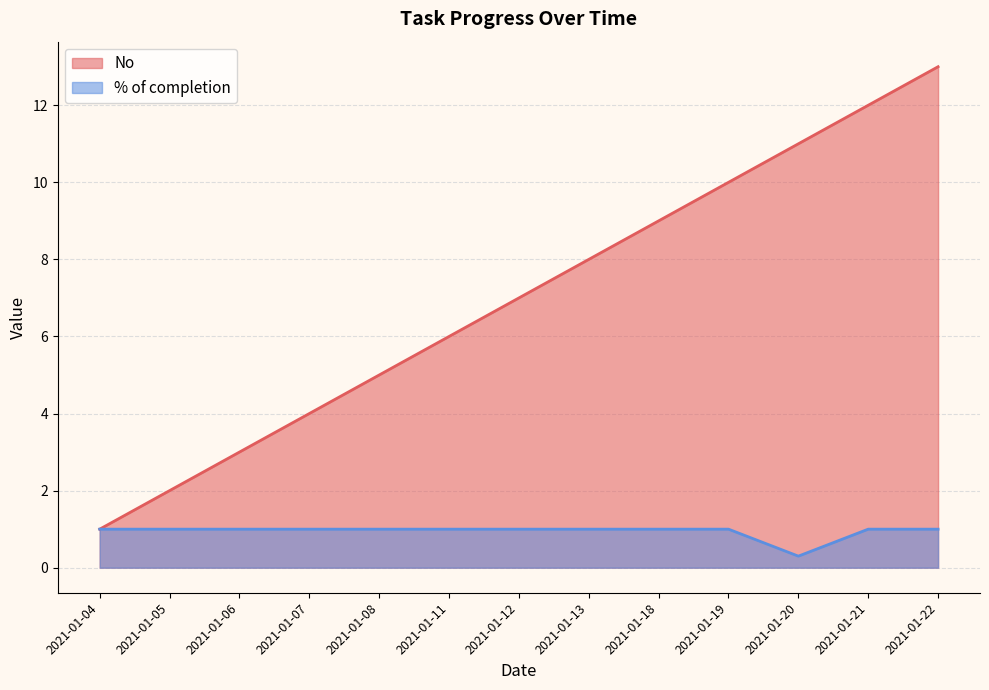

Is the value of % of completion at 2021-01-07 greater than the value of No at 2021-01-05?

No